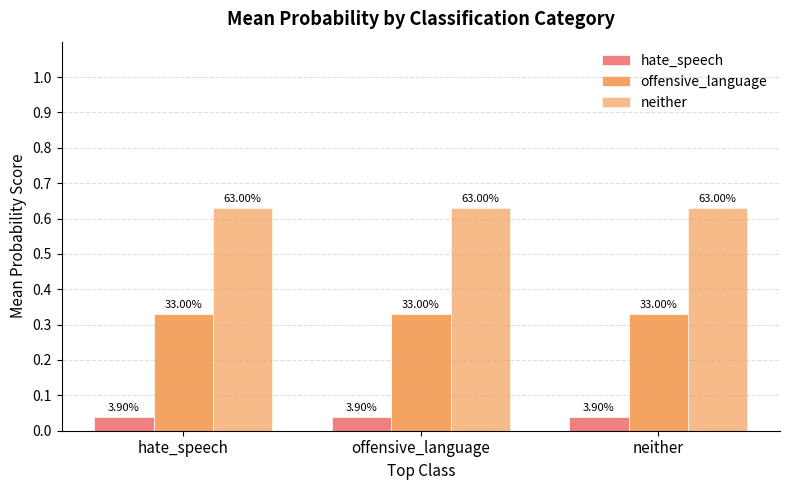

Which series has the largest total across all categories?

neither